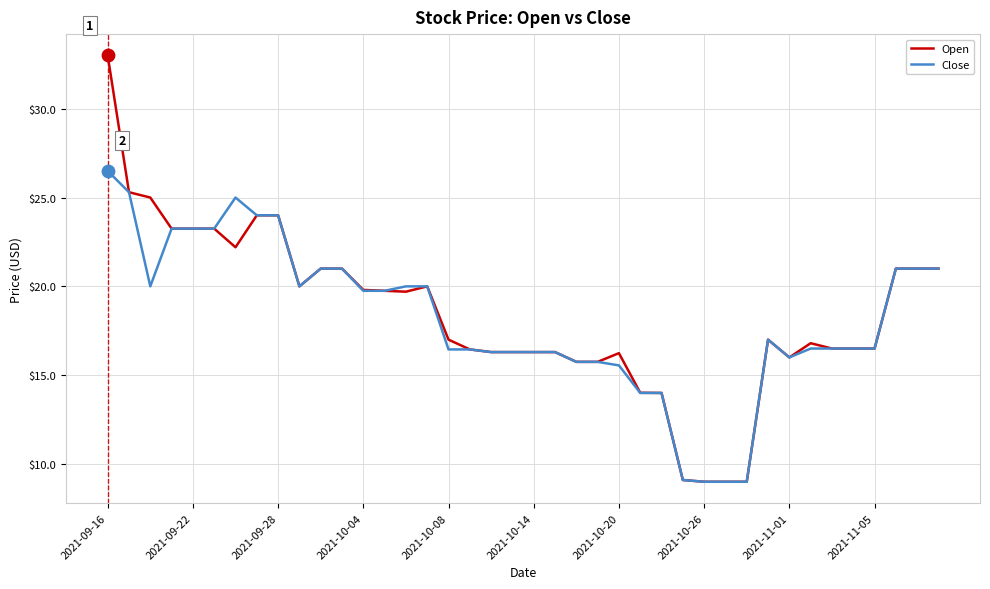

Which series has the largest range (max minus min)?

Open